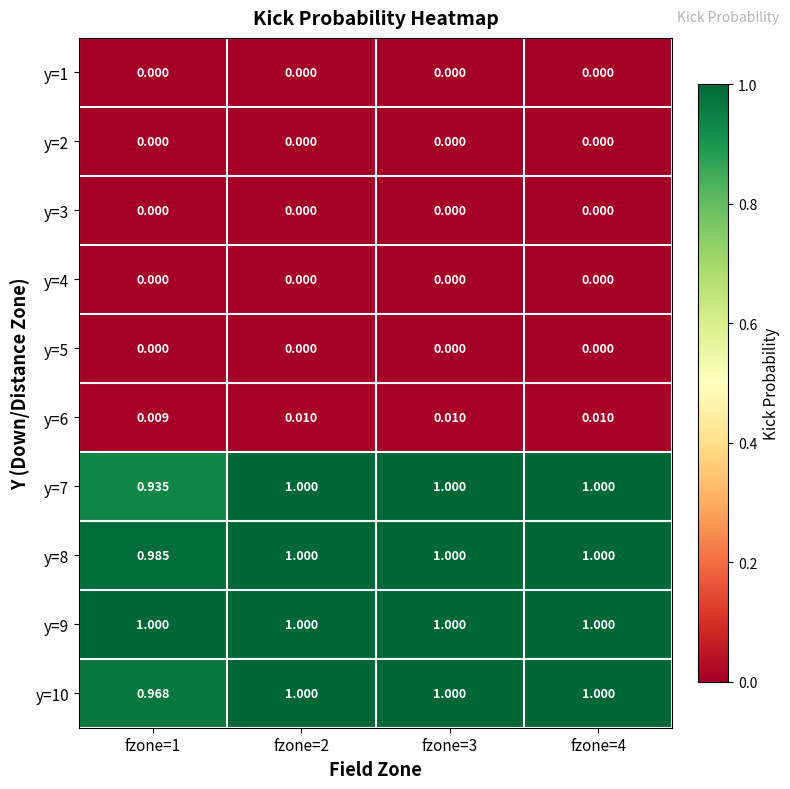

Is the value of y=2 at fzone=2 greater than the value of y=7 at fzone=1?

No